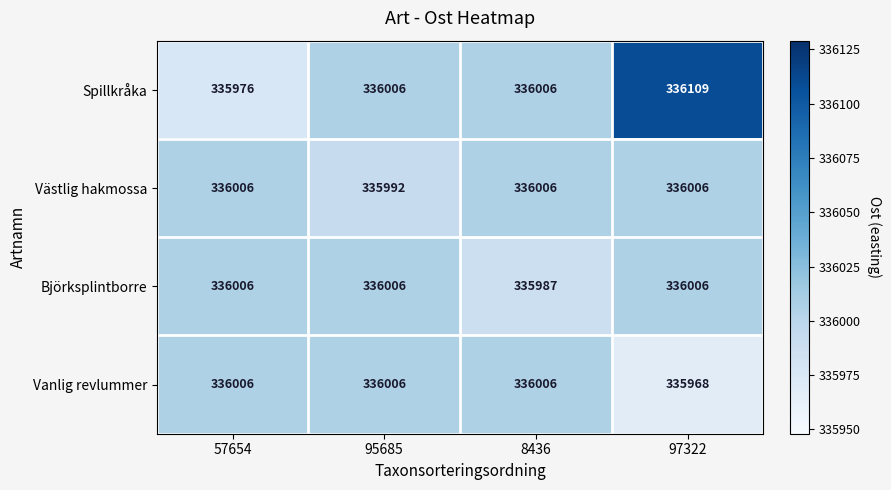

Reading left to right, extract all data points from this chart.

Spillkråka: 335976	336006	336006	336109
Västlig hakmossa: 336006	335992	336006	336006
Björksplintborre: 336006	336006	335987	336006
Vanlig revlummer: 336006	336006	336006	335968